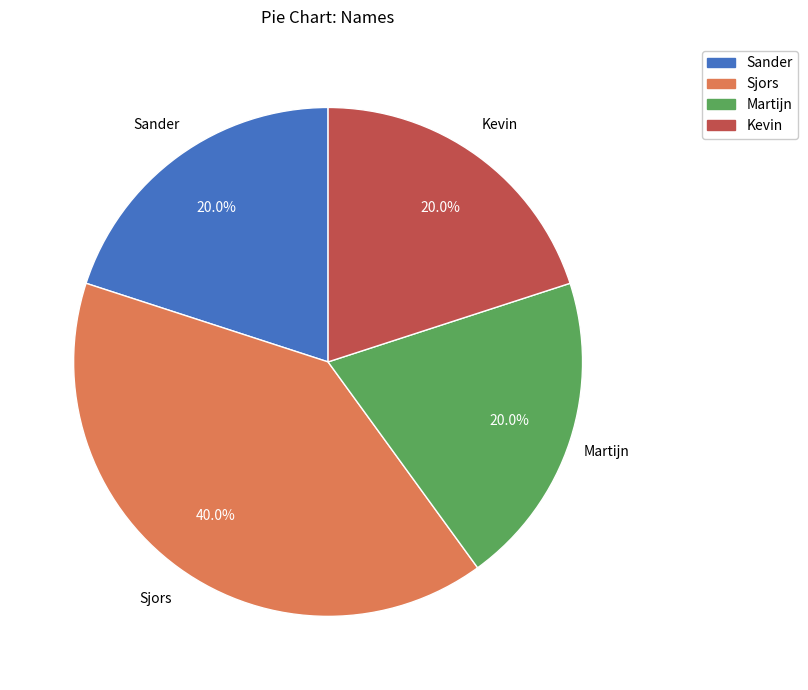

To the nearest percent, what is the average slice percentage?

25%